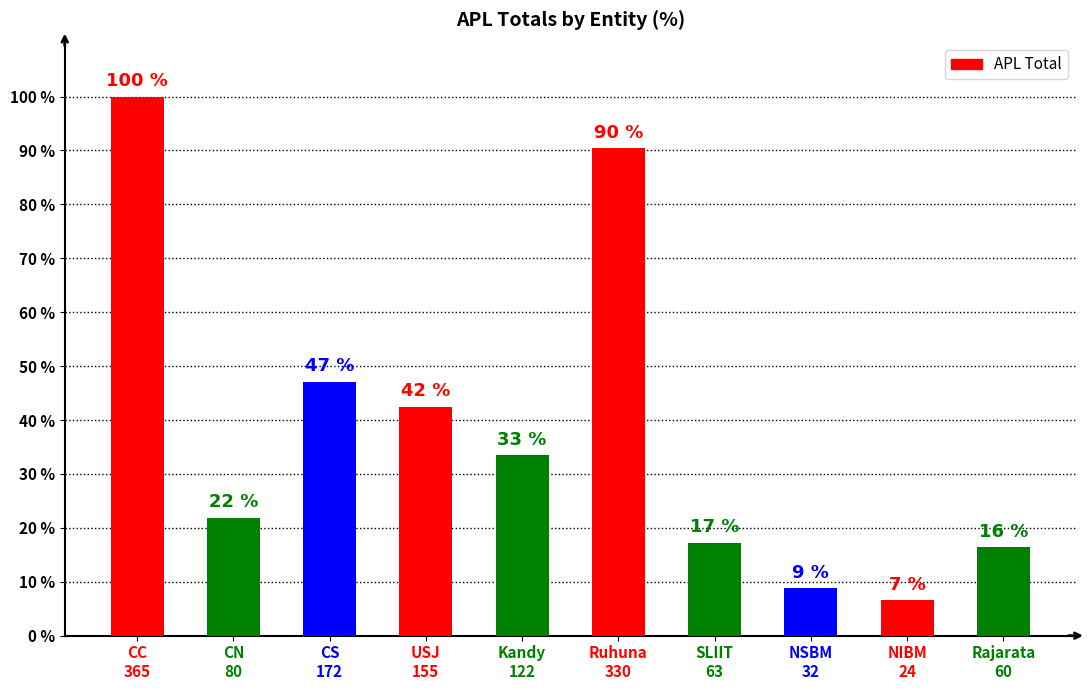

Are the bars grouped side by side (vs. stacked)?

No